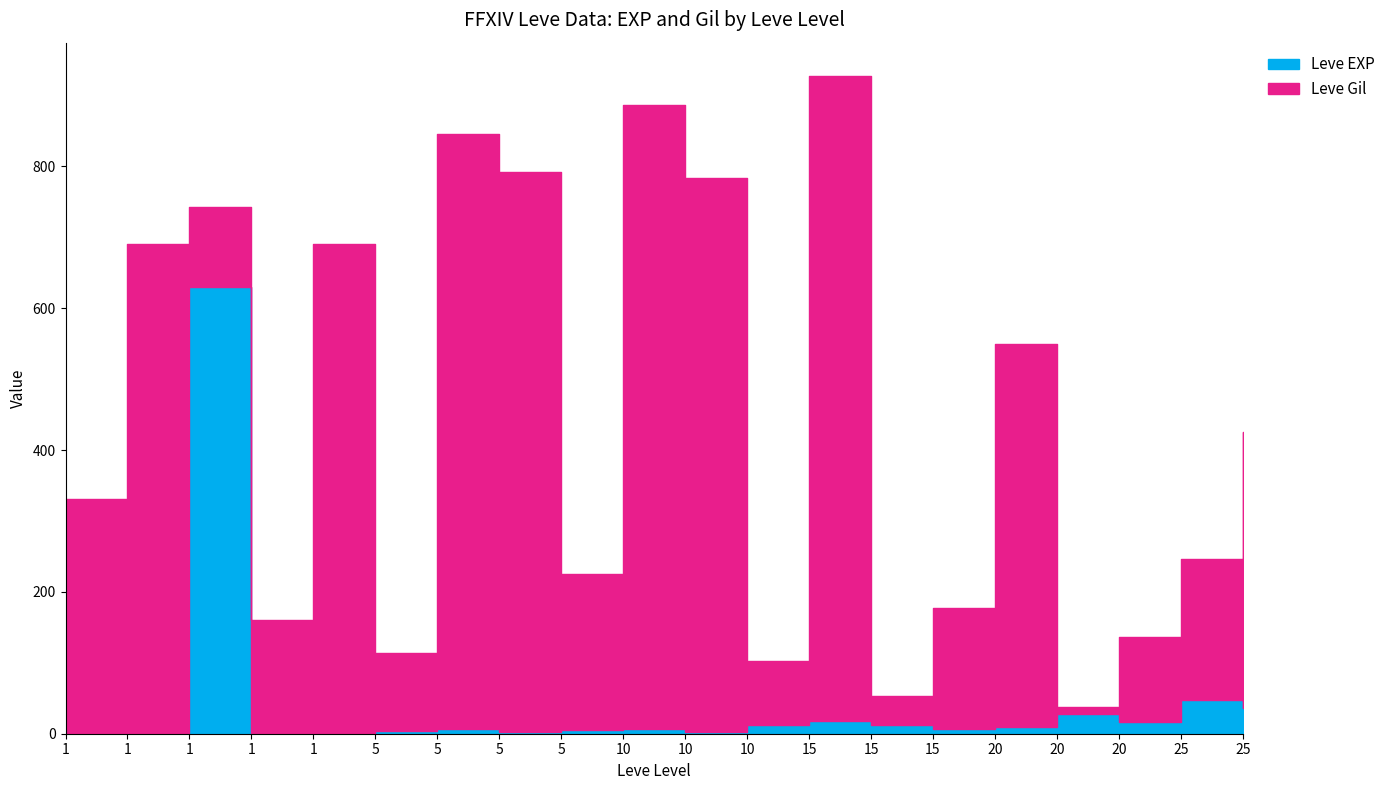

Where is Leve EXP nearest to the value 315?

25